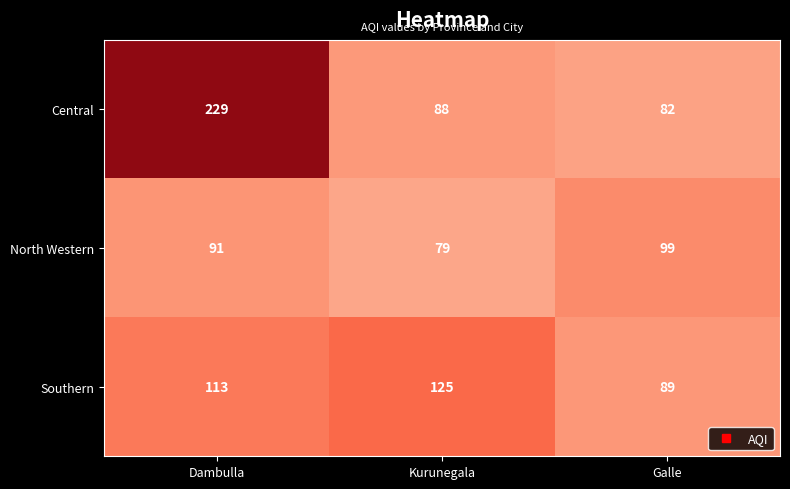

Rank the series at Galle from lowest to highest value.

Central, Southern, North Western